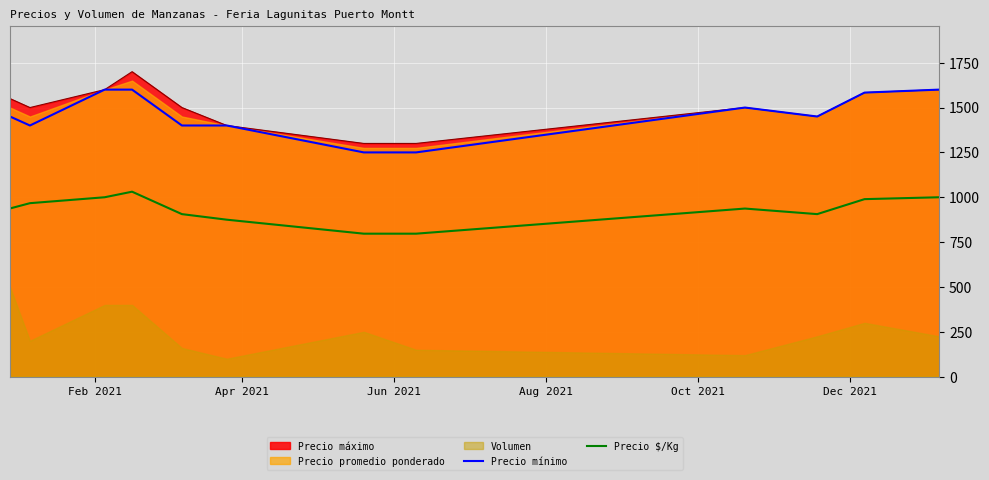

True or false: Precio $/Kg and Precio mínimo cross at least once.

False